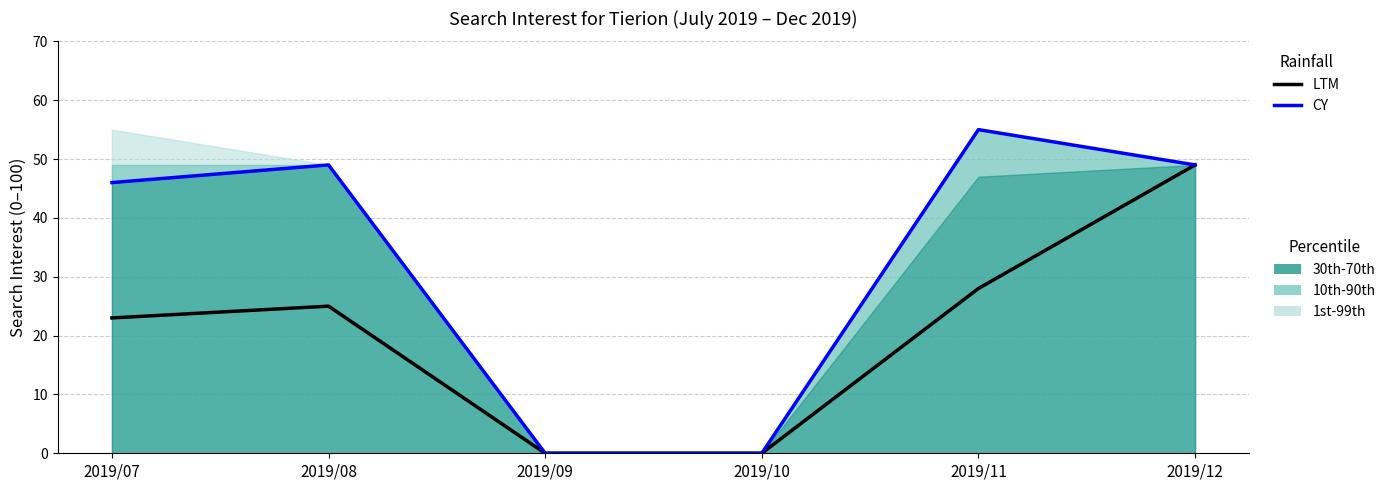

Rank the series by their average value, from highest to lowest.

CY, LTM